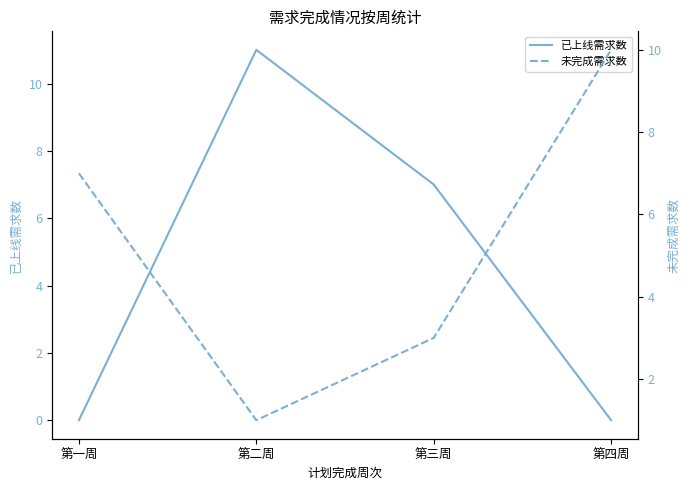

Reading right to left, list all the values displayed in this chart.

已上线需求数: 第四周=0	第三周=7	第二周=11	第一周=0
未完成需求数: 第四周=10	第三周=3	第二周=1	第一周=7